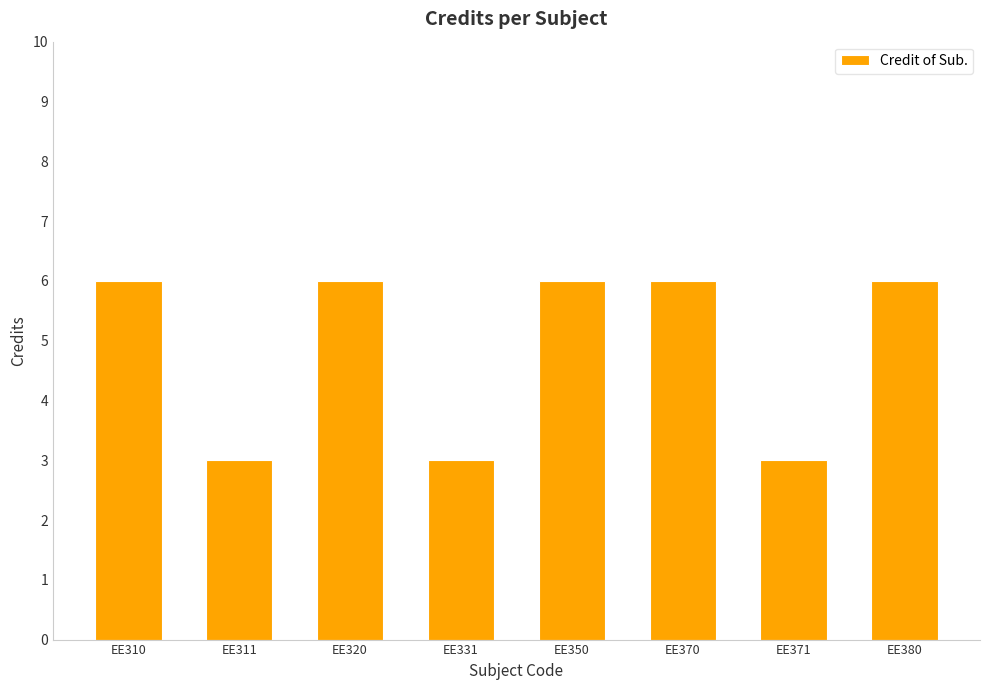

Are the bars horizontal?

No